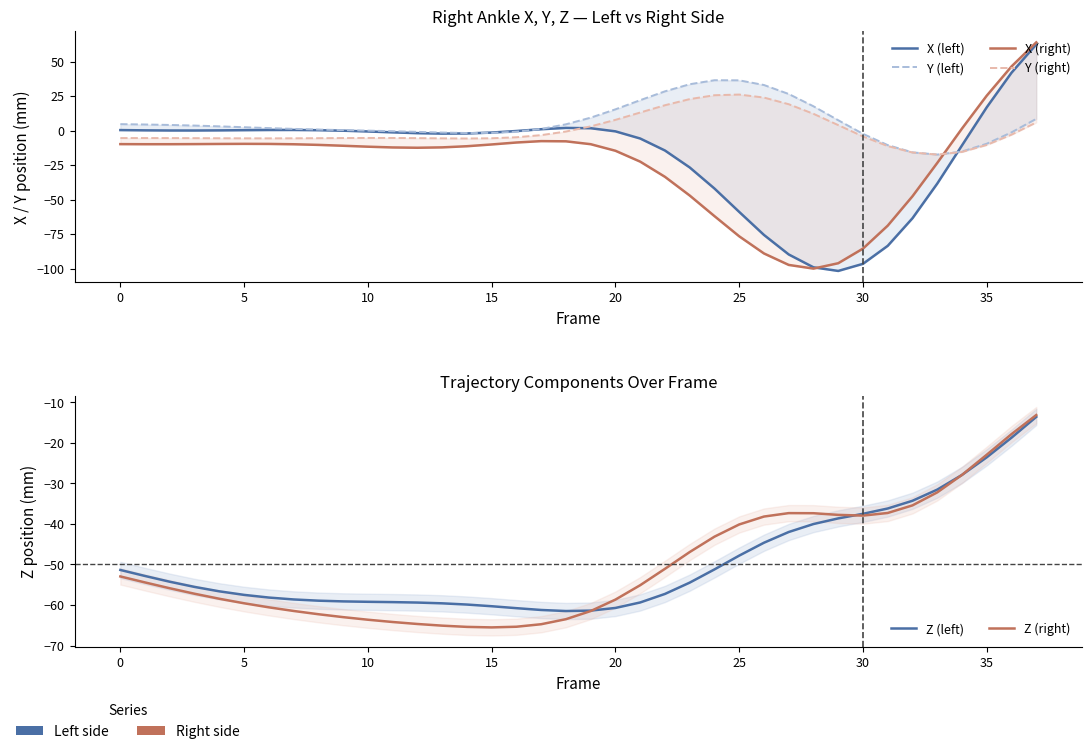

What is the sum of all Z (left) values?

-1885.3